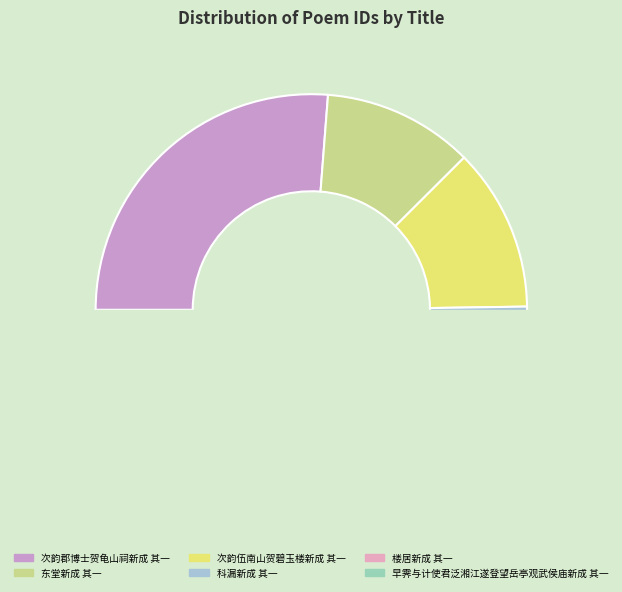

To the nearest percent, what is the average slice percentage?

17%